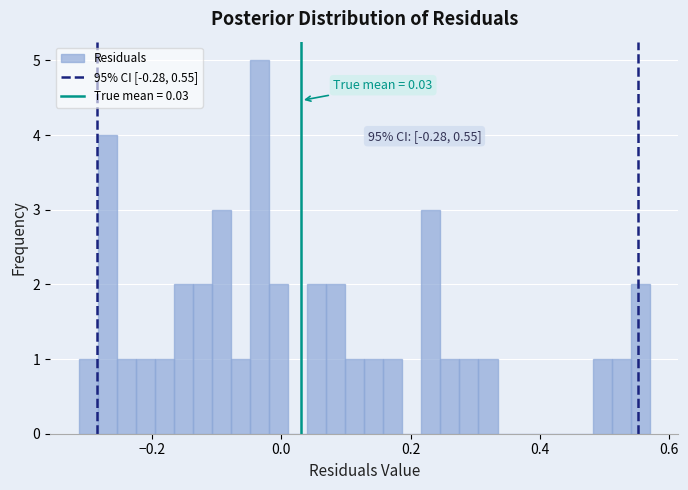

Read against the x-axis, roughly where is the centre of the tallest bar?

-0.04